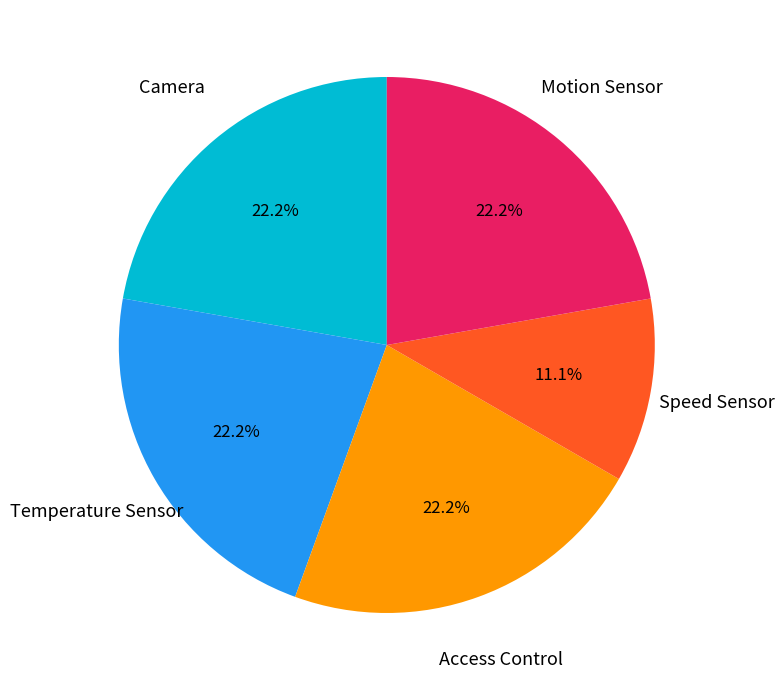

To the nearest percent, what portion does Access Control represent?

22%